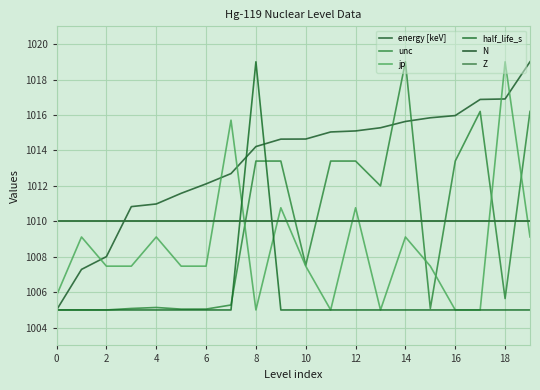

What is the minimum value shown in the chart?

1005.0